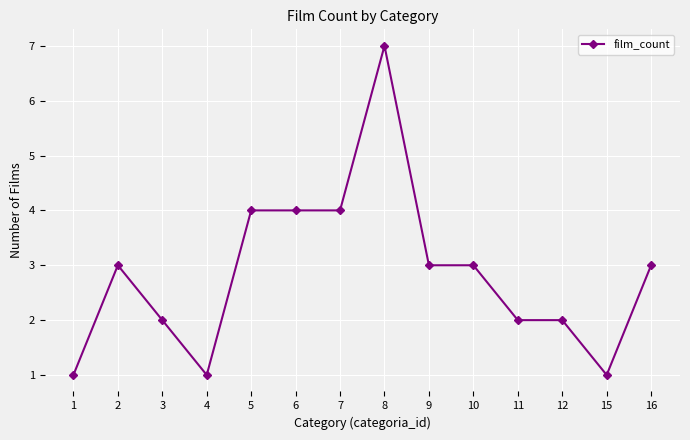

Which has a higher value, 12 or 15?

12